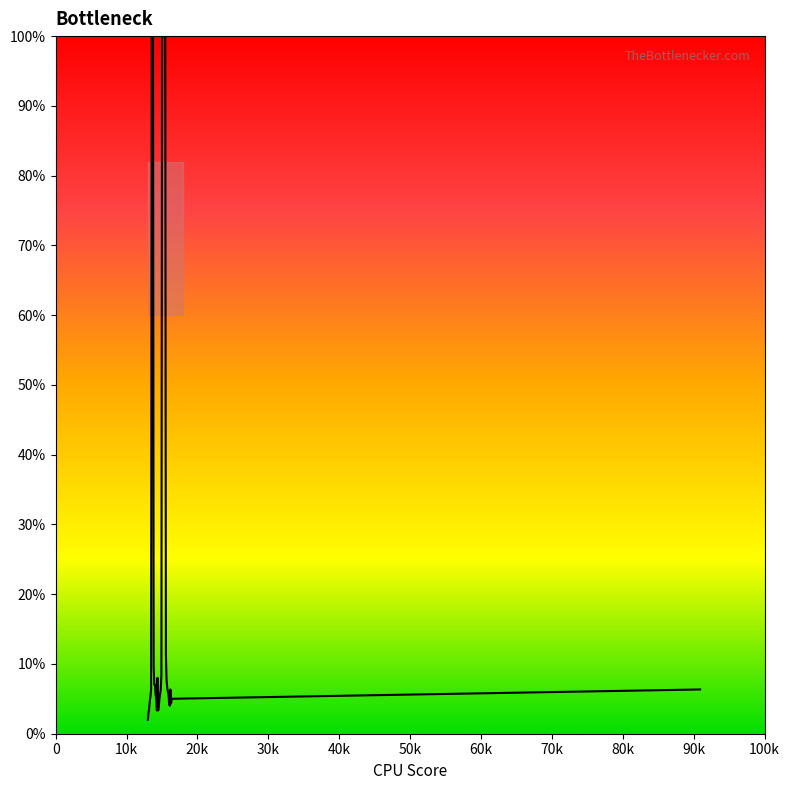

What is the difference between the maximum and minimum values?

98.0